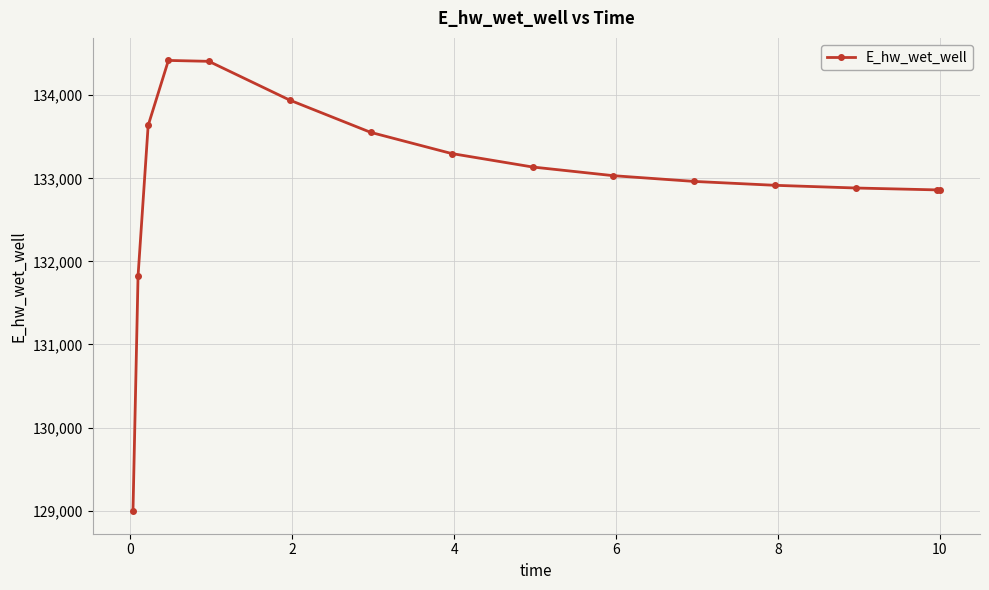

What is the greatest value displayed?

134419.6